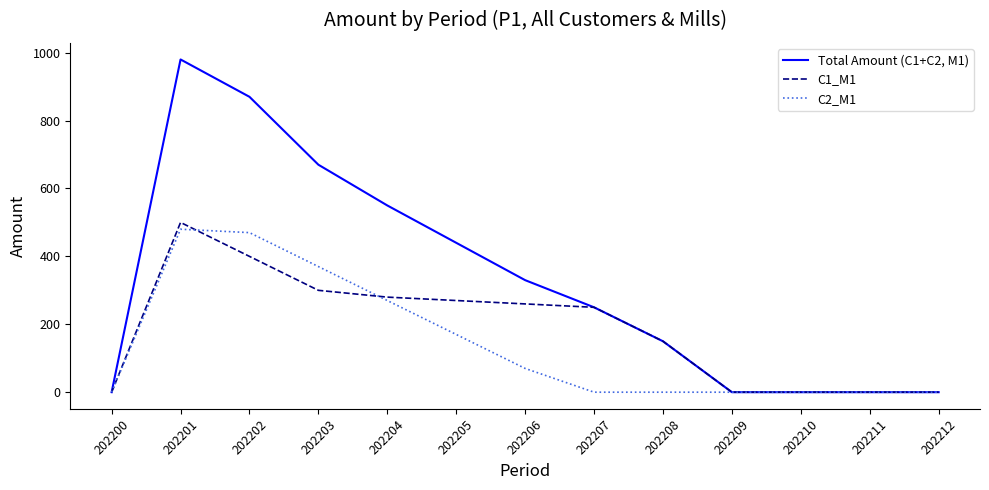

Does the chart display data point markers on the line(s)?

No